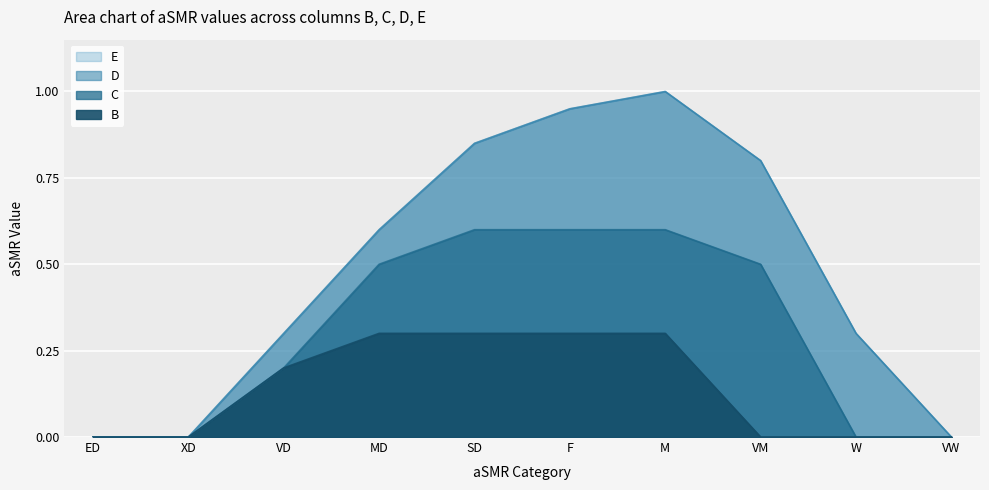

Between F and VD, which is larger?

F